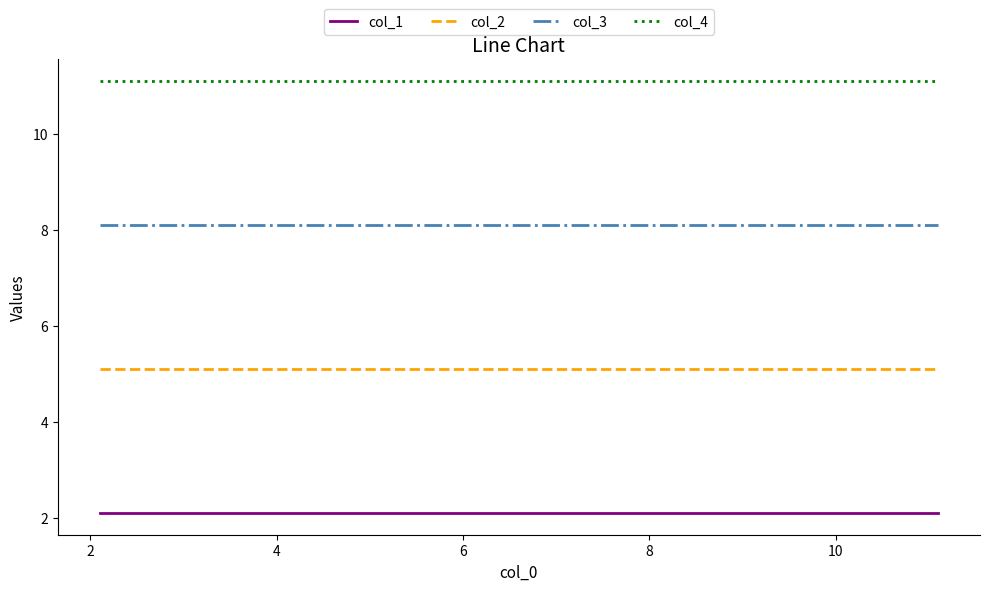

Rank the series by their average value, from lowest to highest.

col_1, col_2, col_3, col_4